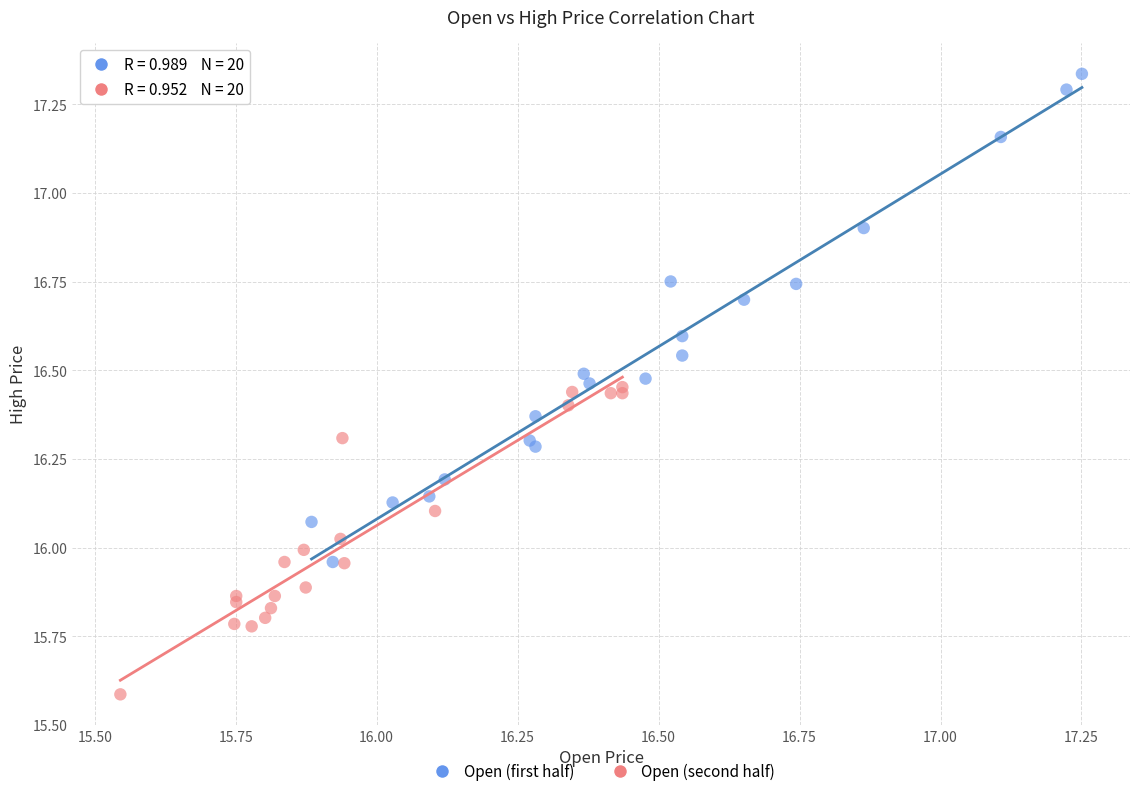

Which series contains the lowest Y value?

Open (second half)